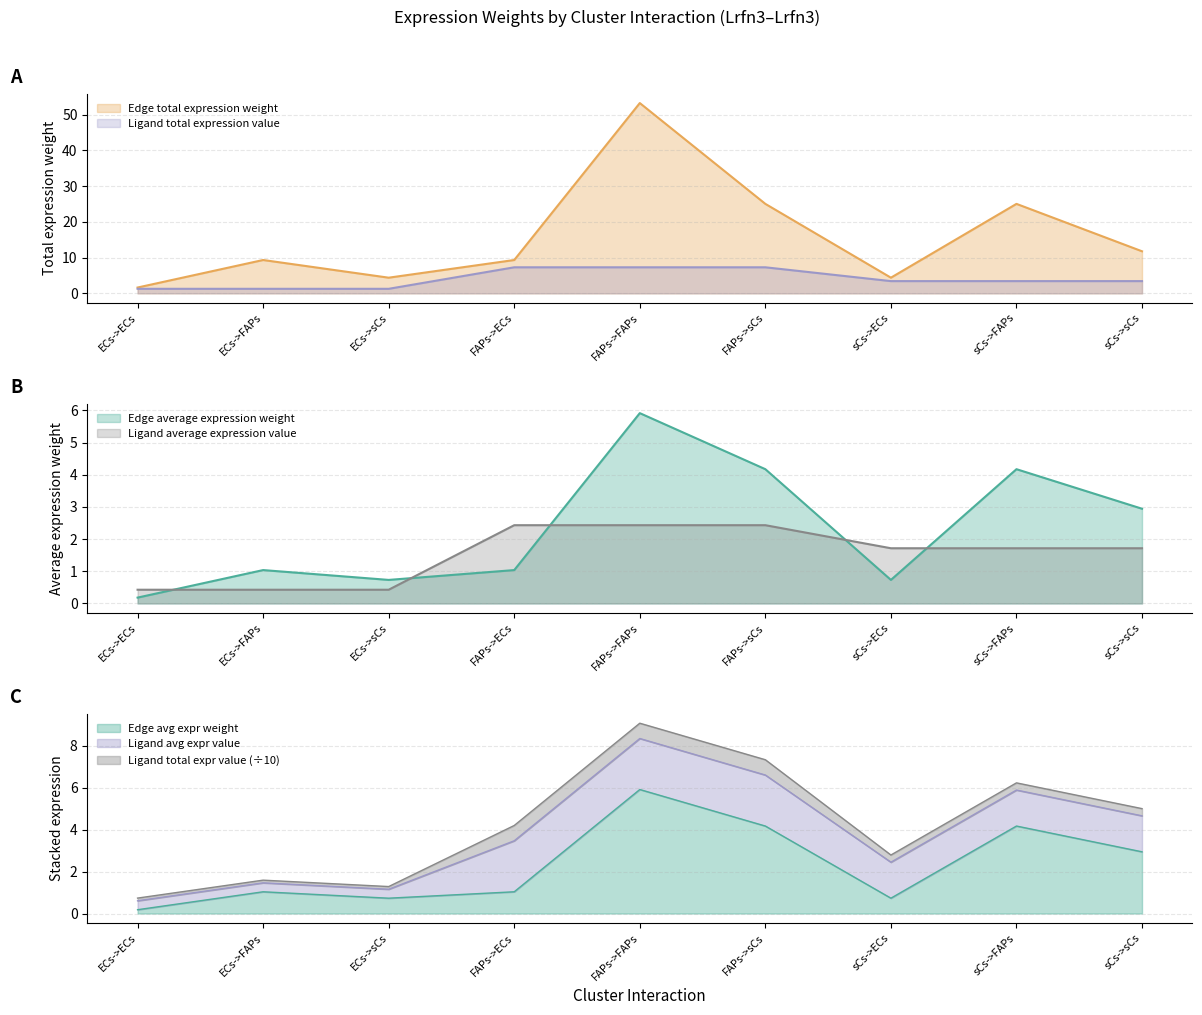

At which category is the sum across all series the highest?

FAPs->FAPs